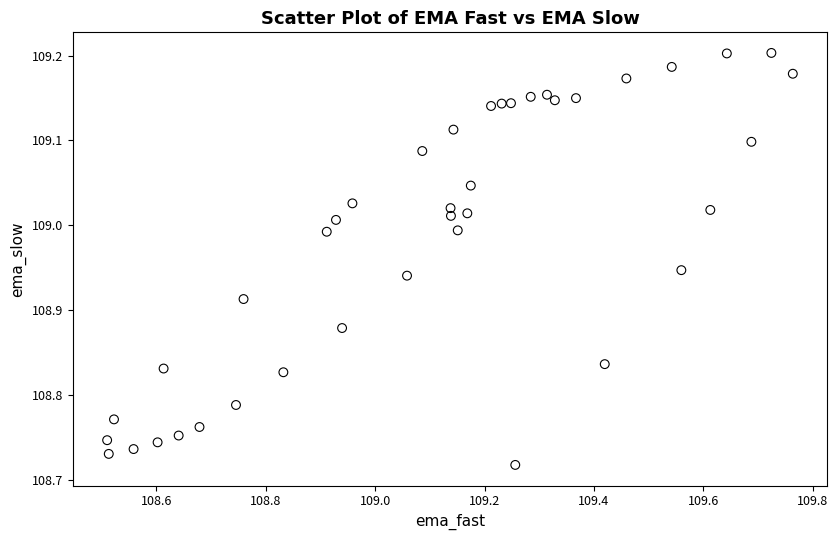

What is the range of Y values (max minus min)?

0.5